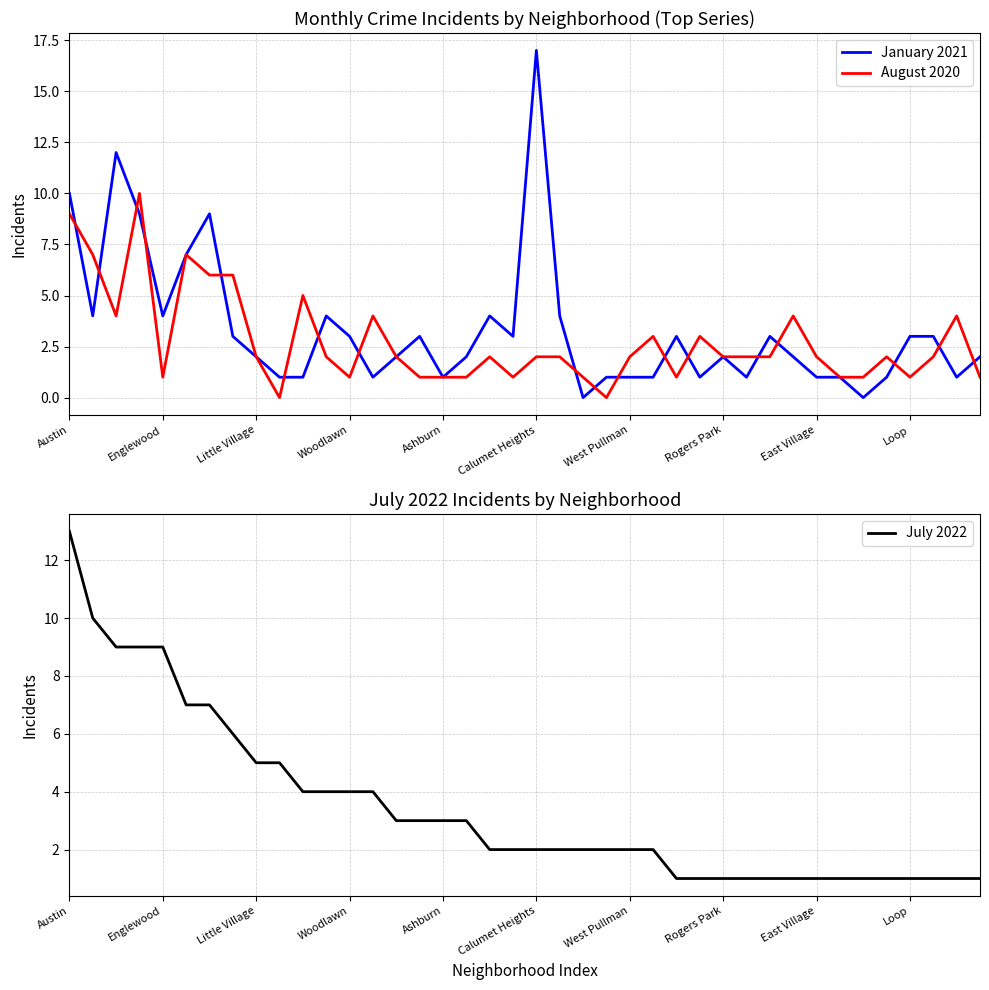

How many series are shown in this chart?

3